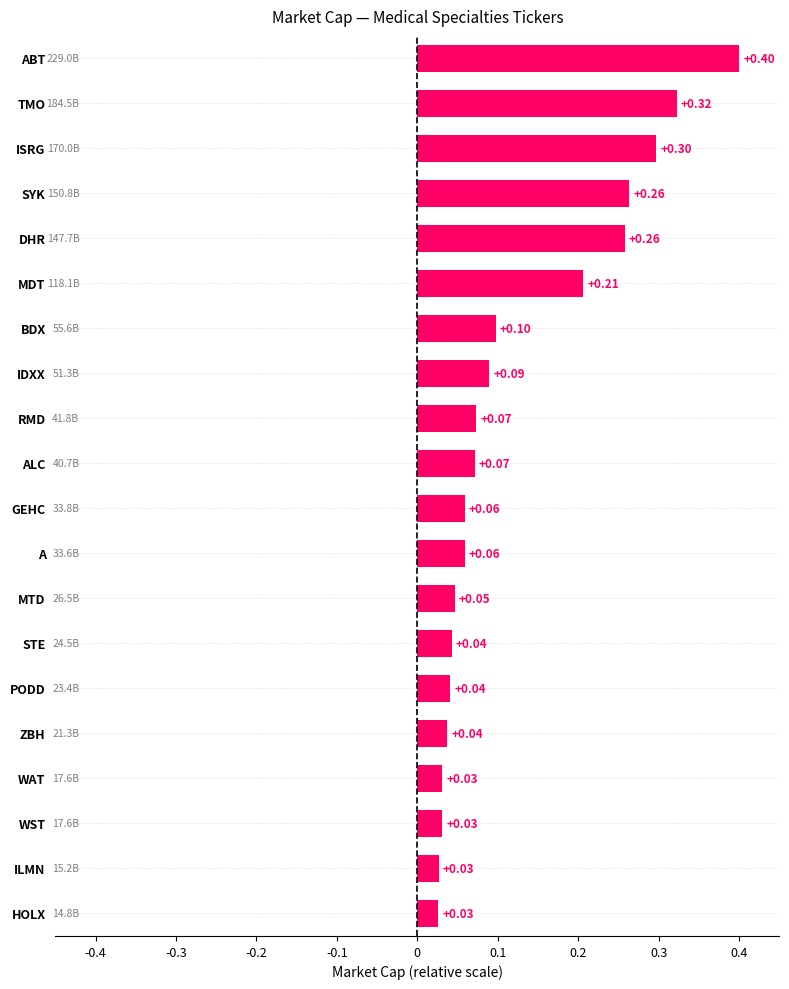

At which category does the chart reach its peak across all series?

ABT